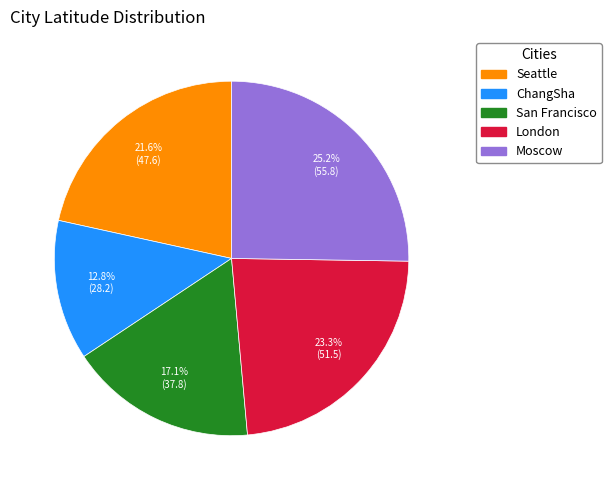

How many slices are in this pie chart?

5